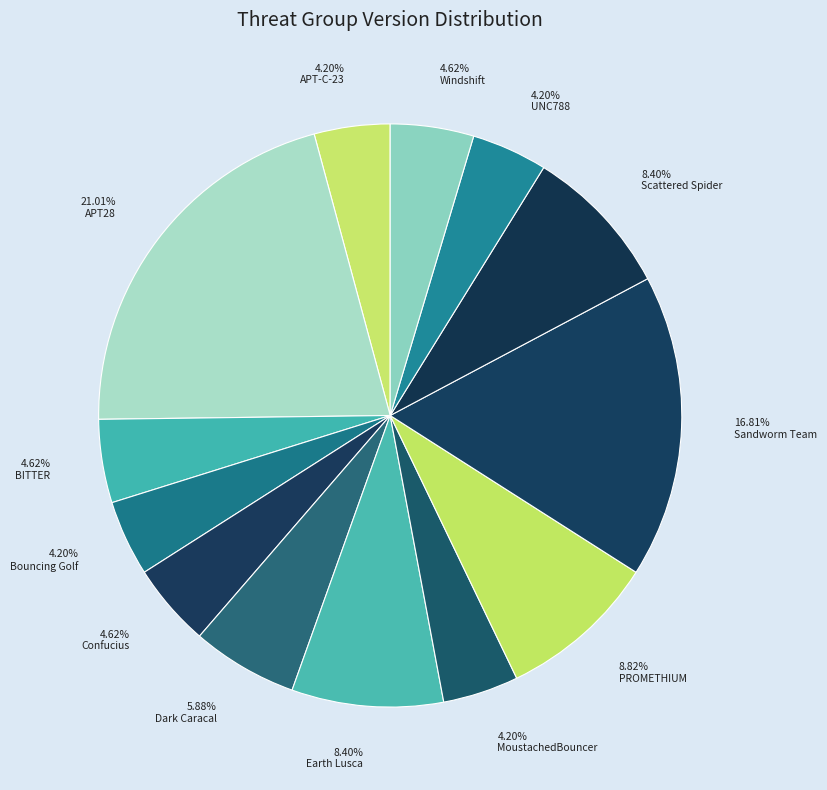

Rank the categories by value from highest to lowest.

APT28, Sandworm Team, PROMETHIUM, Earth Lusca, Scattered Spider, Dark Caracal, BITTER, Confucius, Windshift, APT-C-23, Bouncing Golf, MoustachedBouncer, UNC788